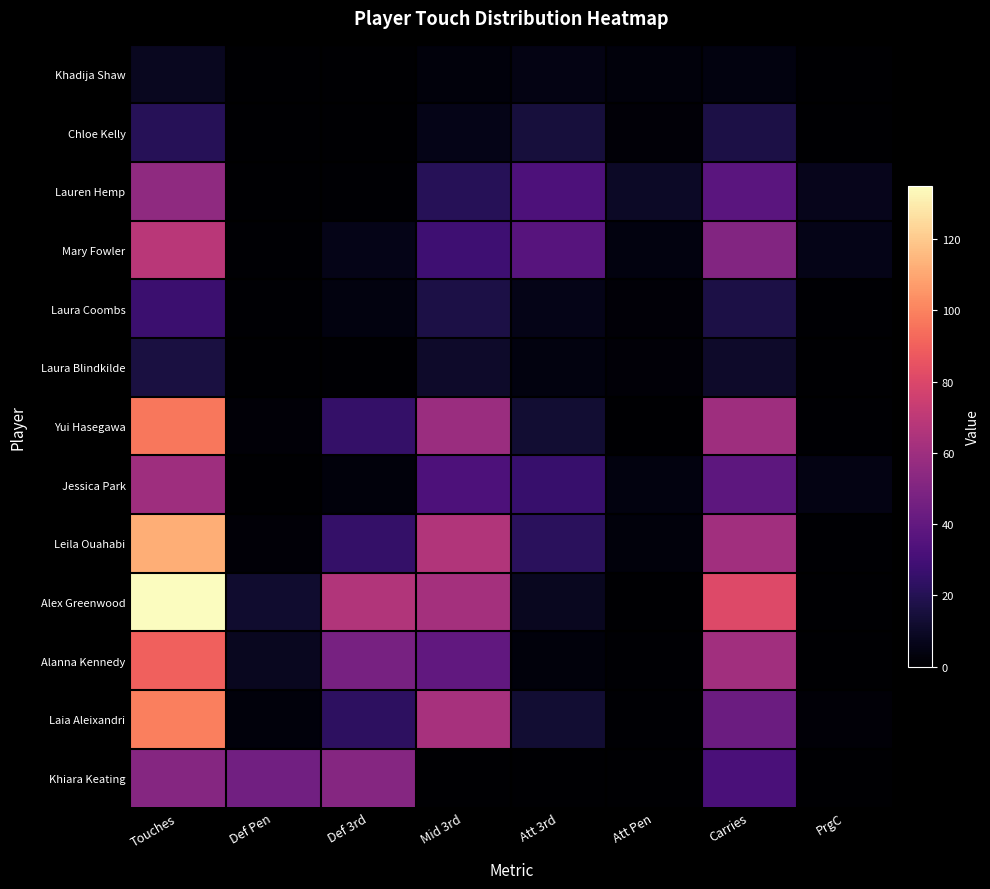

What is the total value across all series at Def 3rd?

253